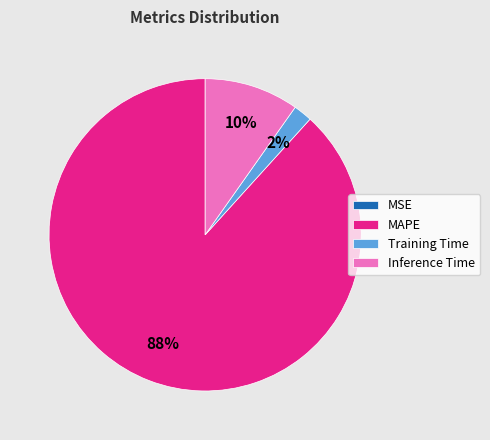

Is it true that Training Time is 14% of the pie?

False